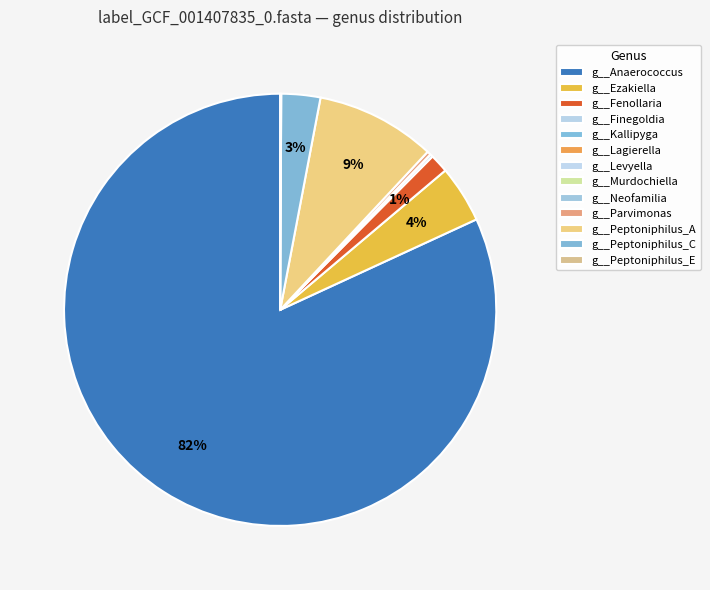

To the nearest percent, what is the average slice percentage?

8%